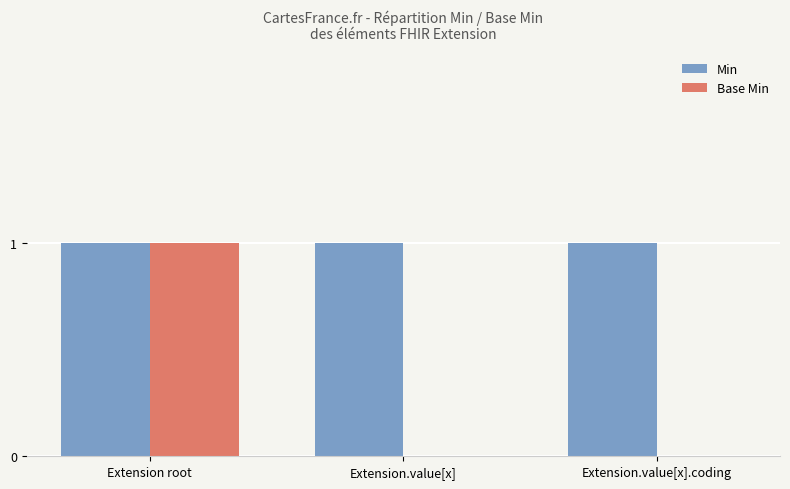

The value of Min at Extension.value[x] is 1. True or false?

True